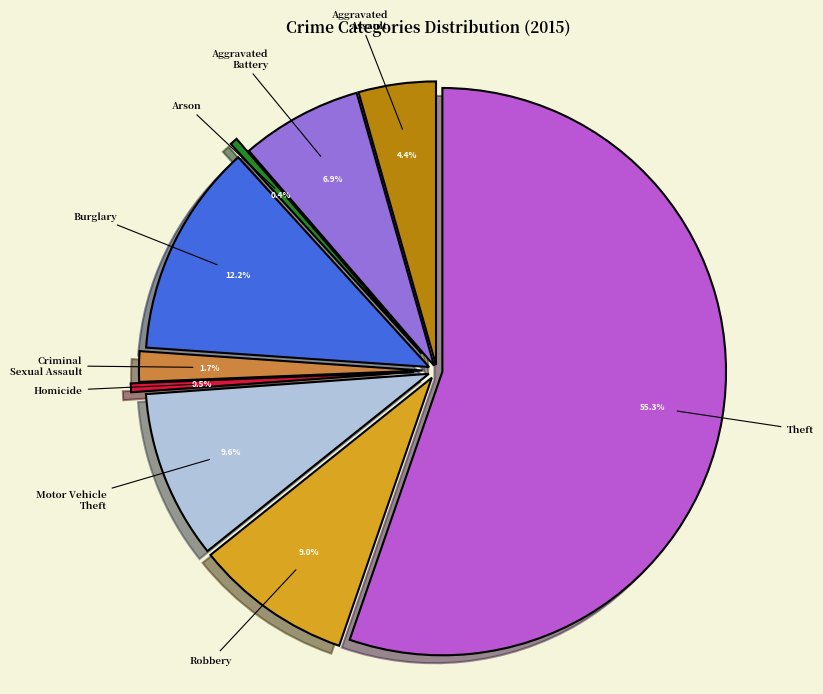

To the nearest percent, what is the difference between the largest and smallest slice percentages?

55%